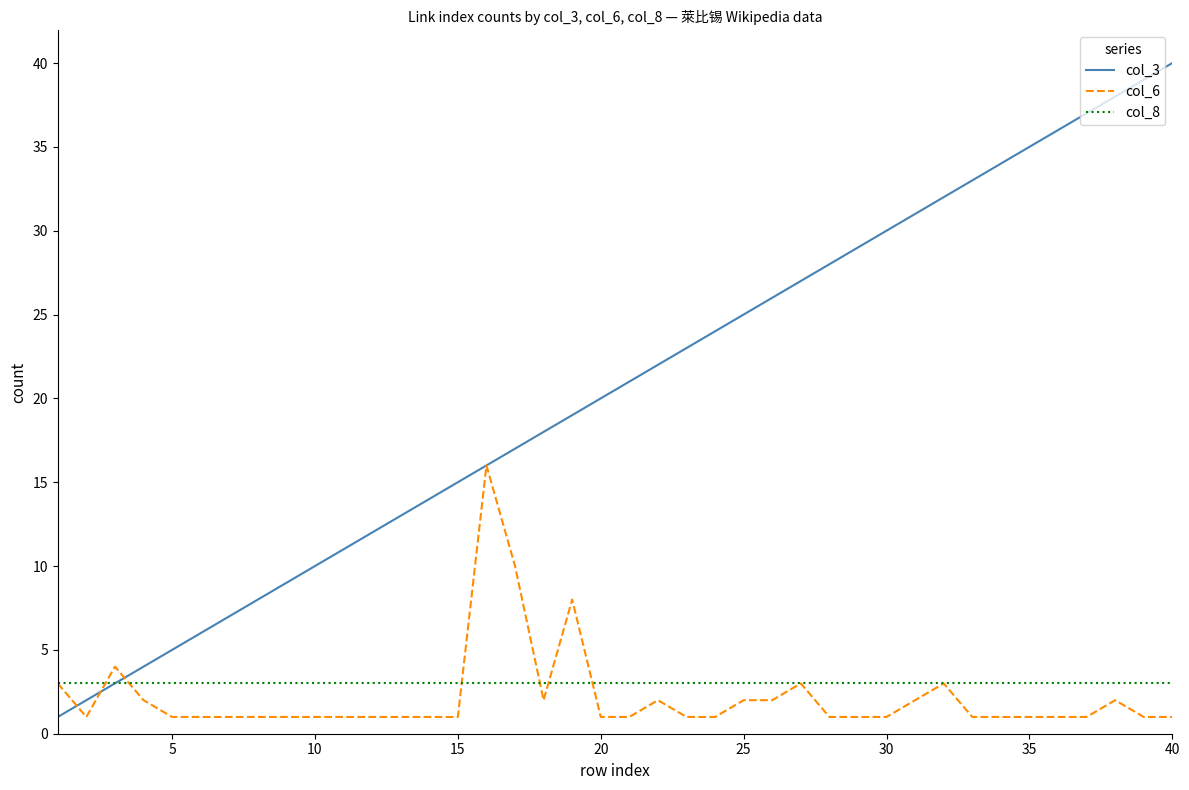

Which series has the widest spread of values?

col_3